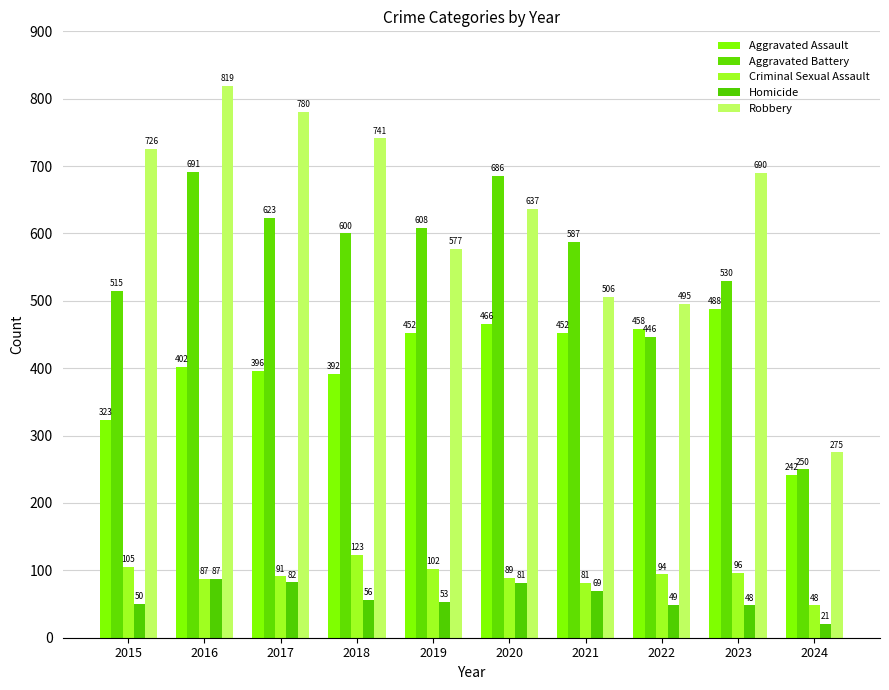

How many series are shown in this chart?

5